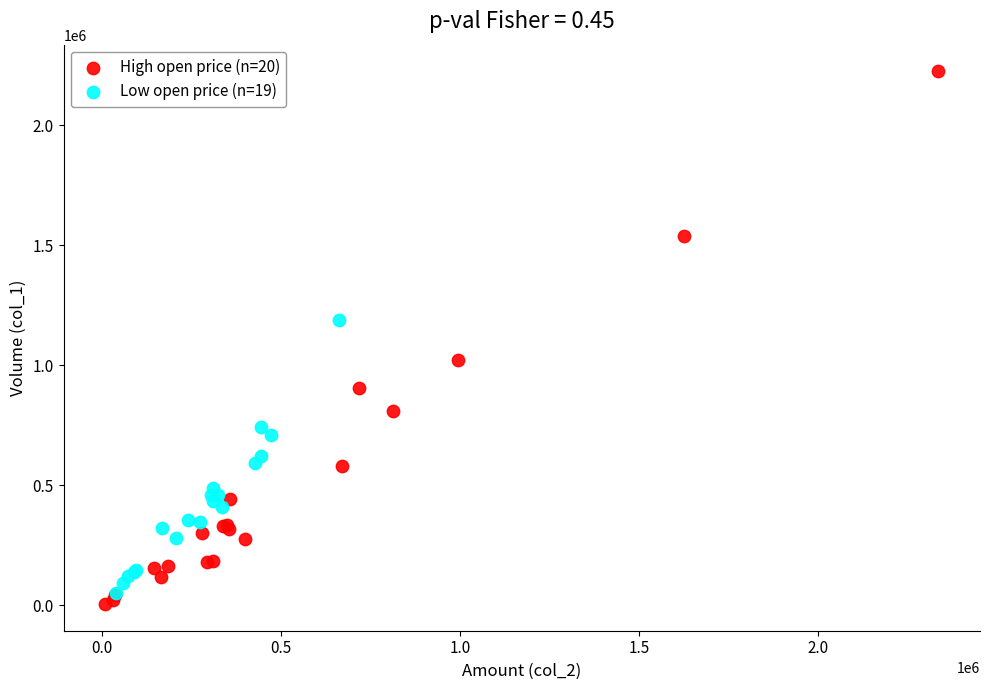

Which series has the widest spread of Y values?

High open price (n=20)